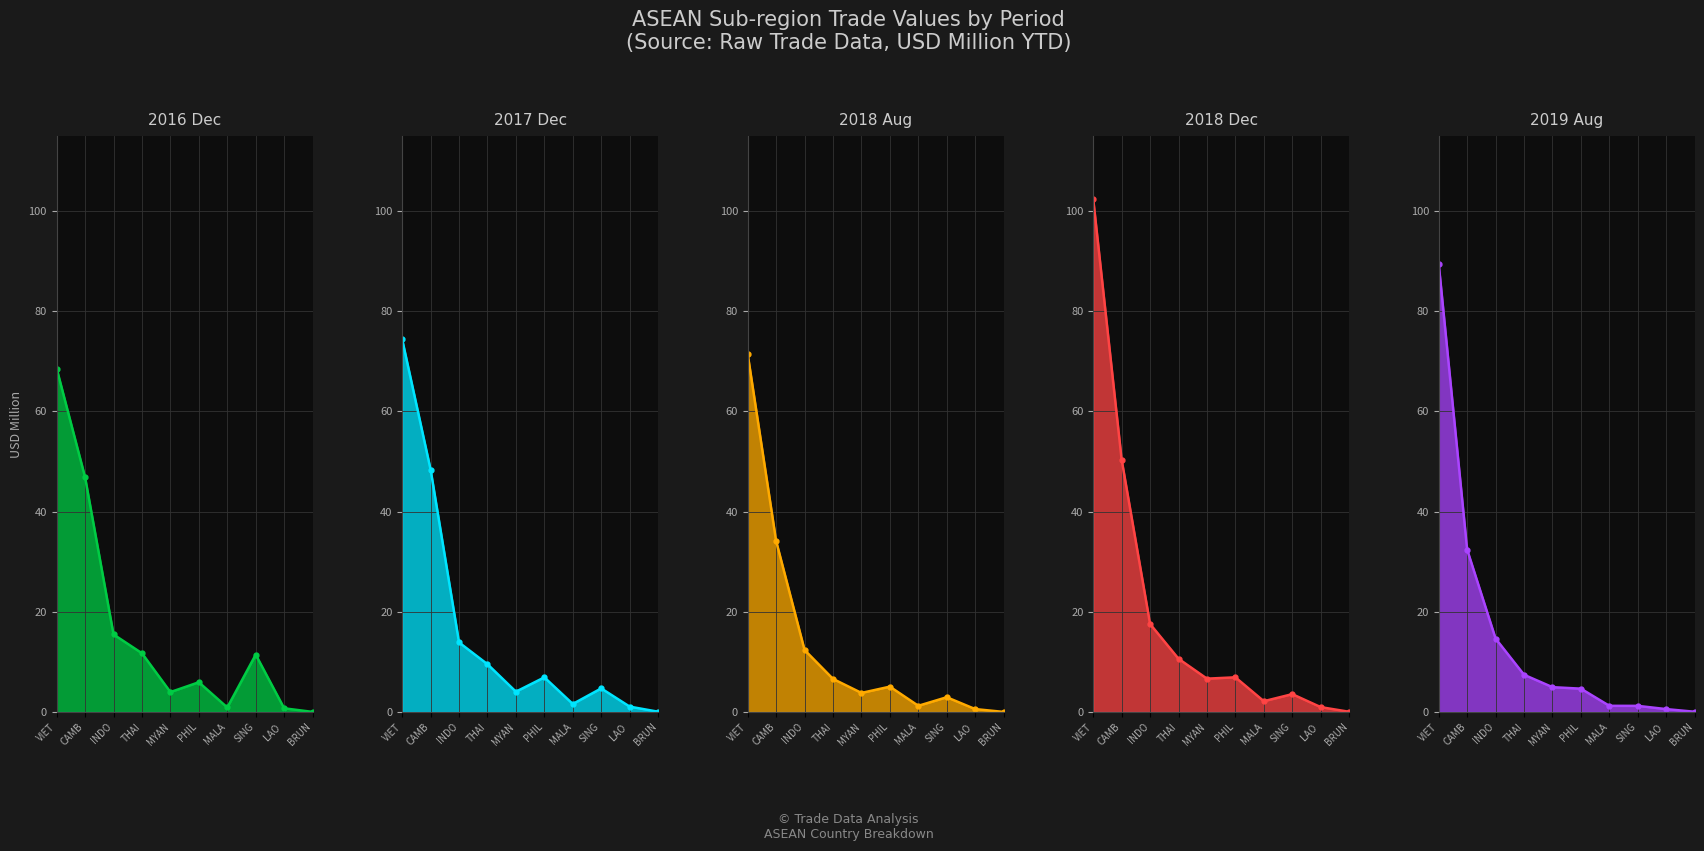

Rank the categories by 201712 value from highest to lowest.

VIET, CAMB, INDO, THAI, PHIL, SING, MYAN, MALA, LAO, BRUN